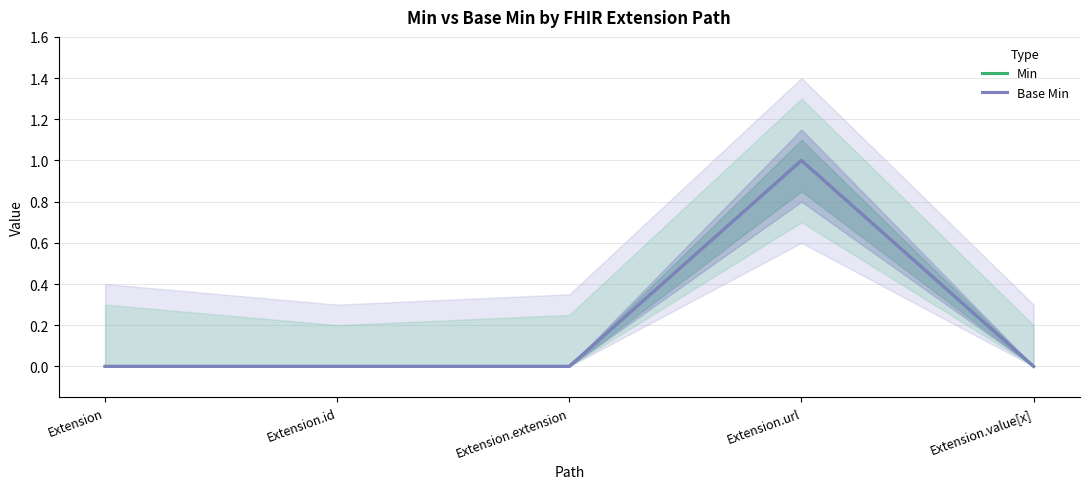

What is the difference between the maximum and minimum values in the Min series?

1